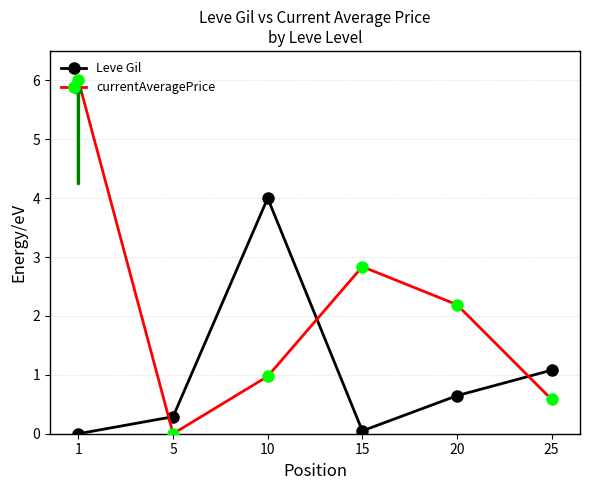

List the series in order of their overall mean, lowest first.

Leve Gil, currentAveragePrice